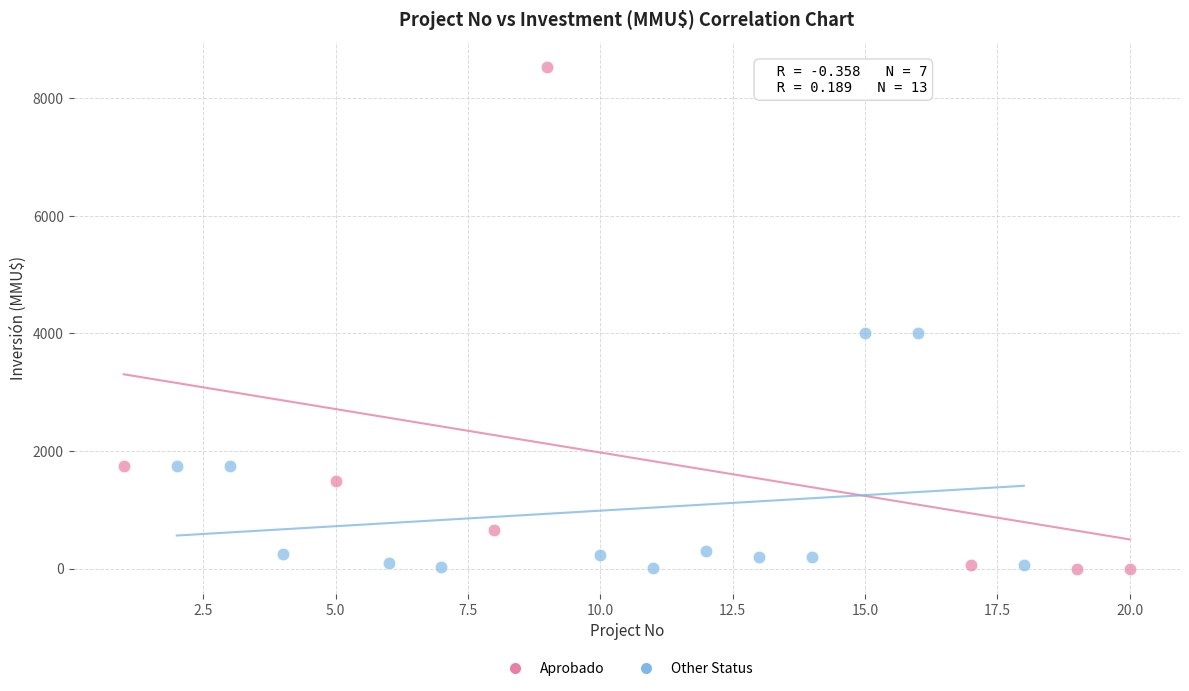

Which series has the largest Y range (max minus min)?

Aprobado